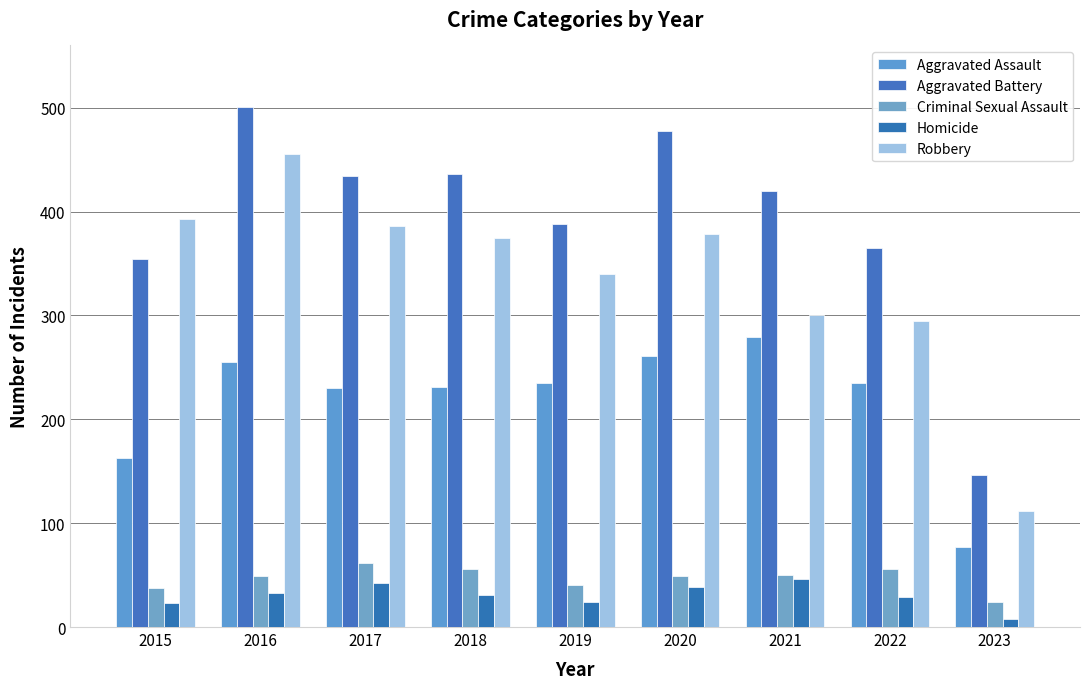

How many bars are there in total?

45